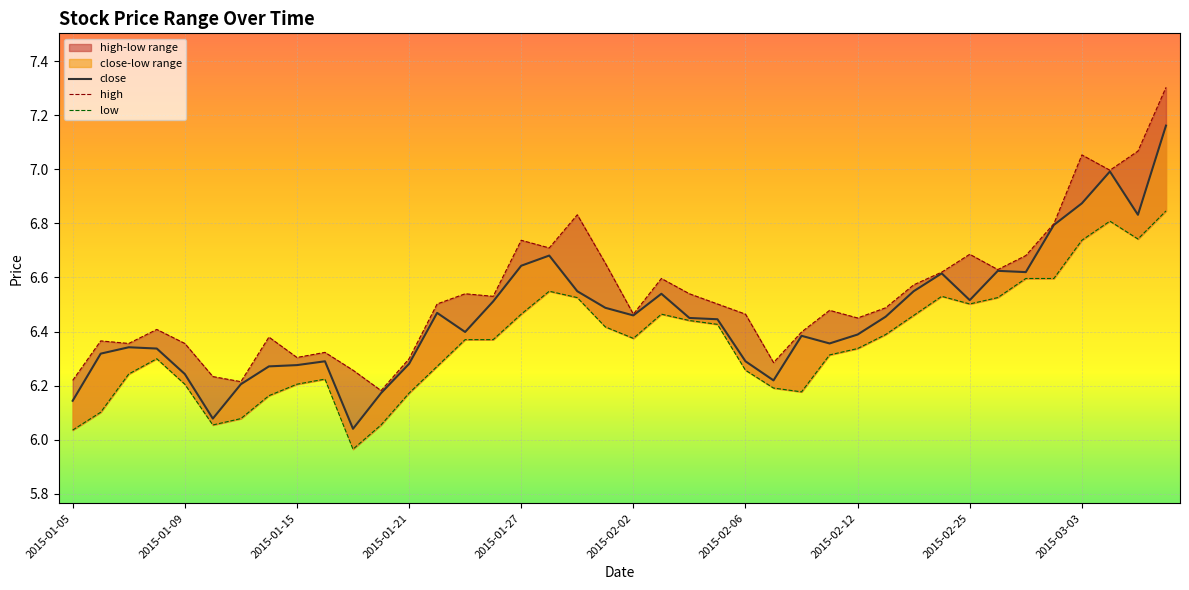

What is the total value across all series at 25?

18.7